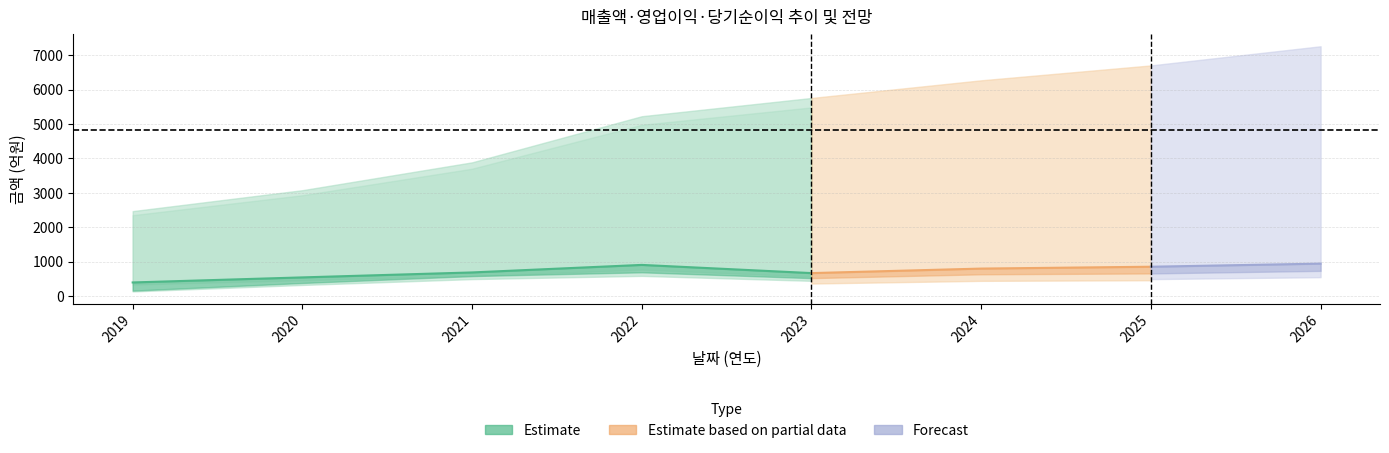

True or false: 당기순이익 and 매출액 cross at least once.

False